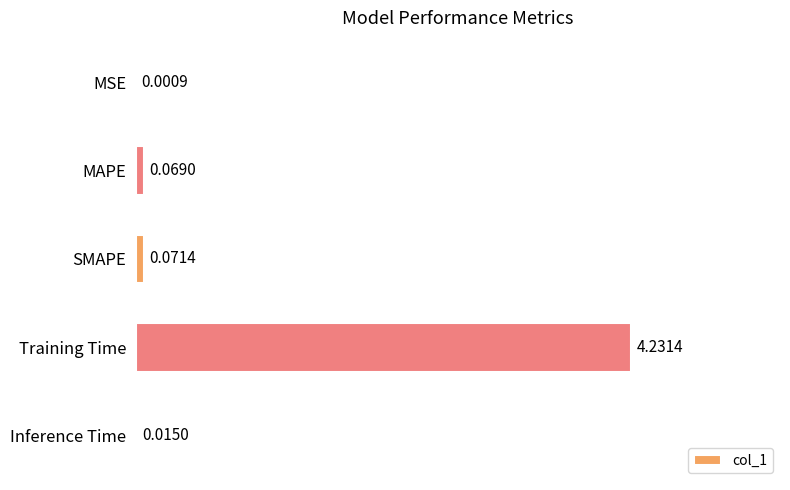

What is the sum of the values at Training Time and SMAPE?

4.3